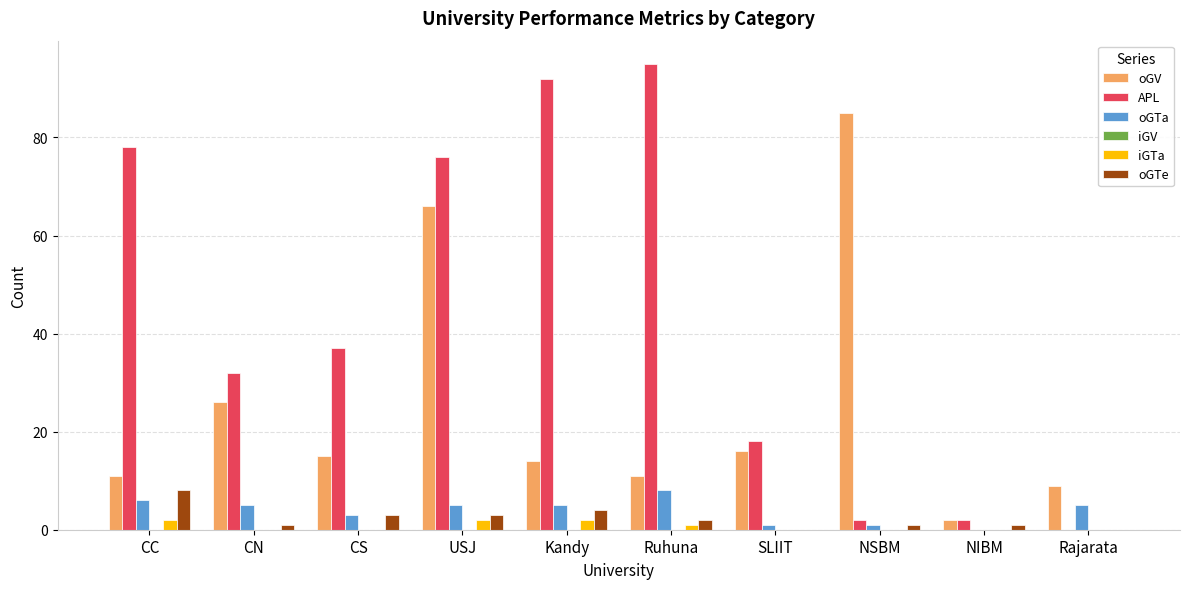

How many groups of bars are there?

10